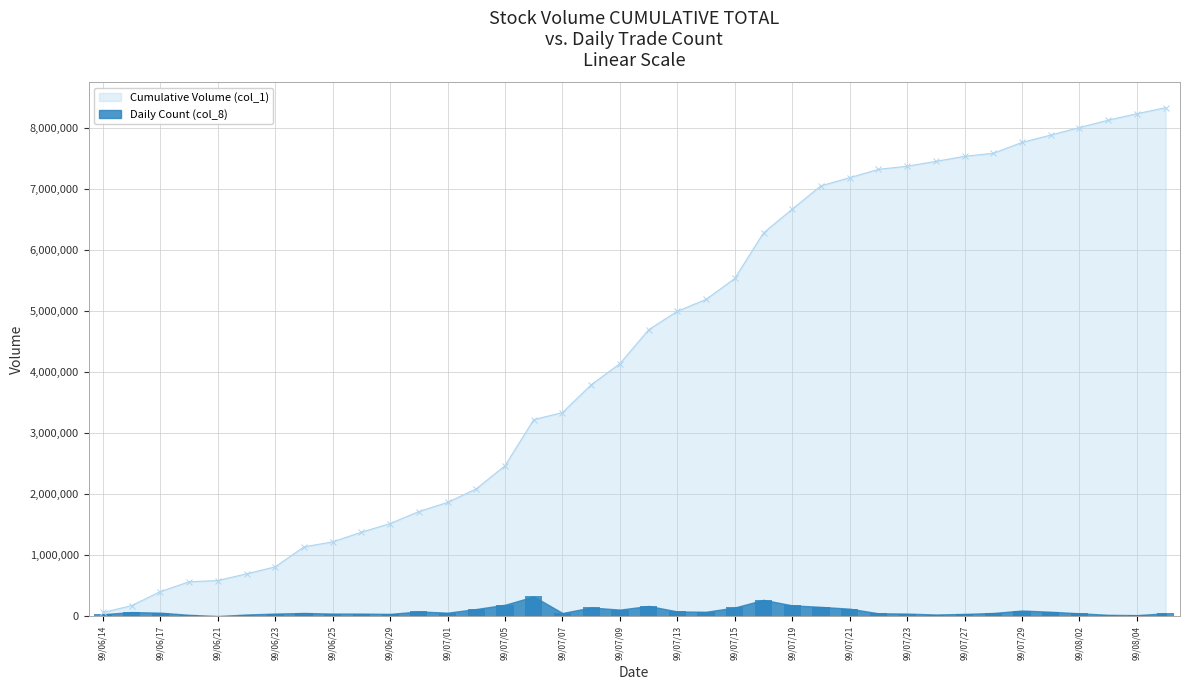

Is it true that the value at 99/07/20 is 155000?

True